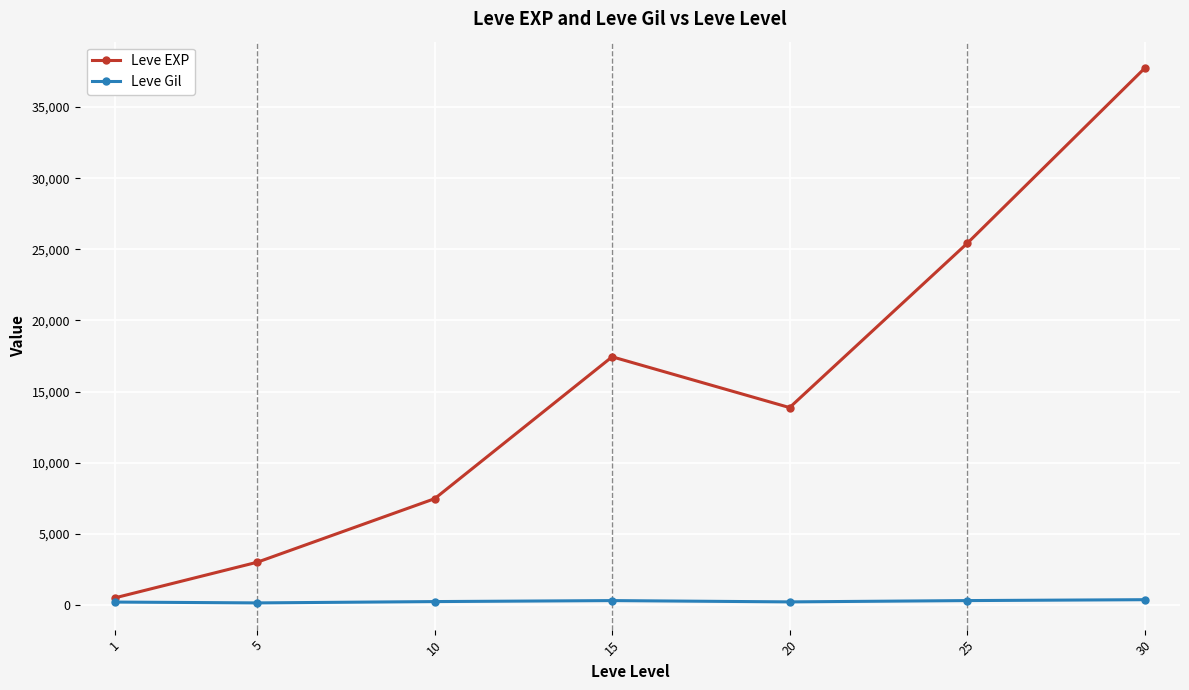

Which series changed the most between 20 and 30?

Leve EXP